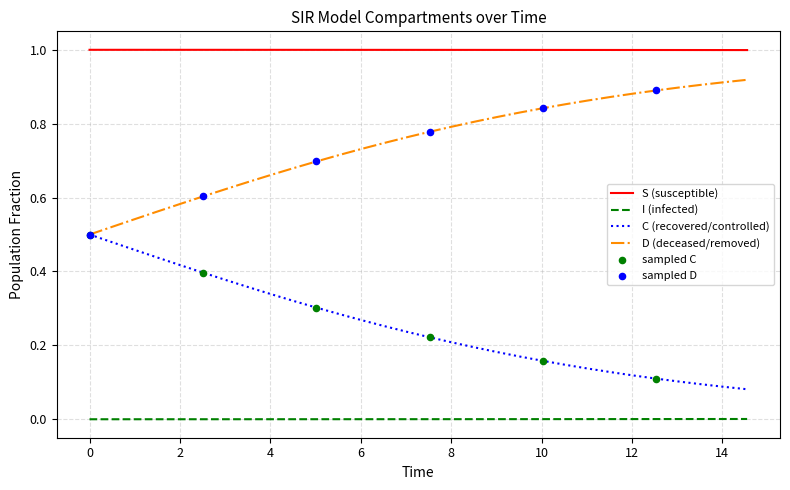

List the series in order of their overall mean, lowest first.

I (infected), C (recovered/controlled), D (deceased/removed), S (susceptible)